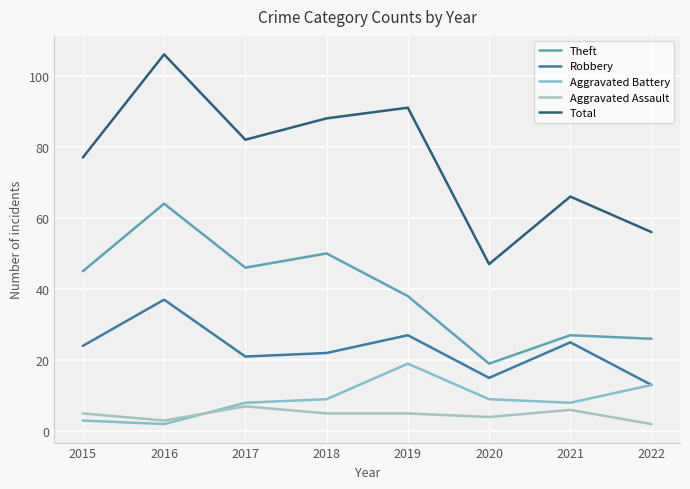

True or false: Total and Robbery cross at least once.

False